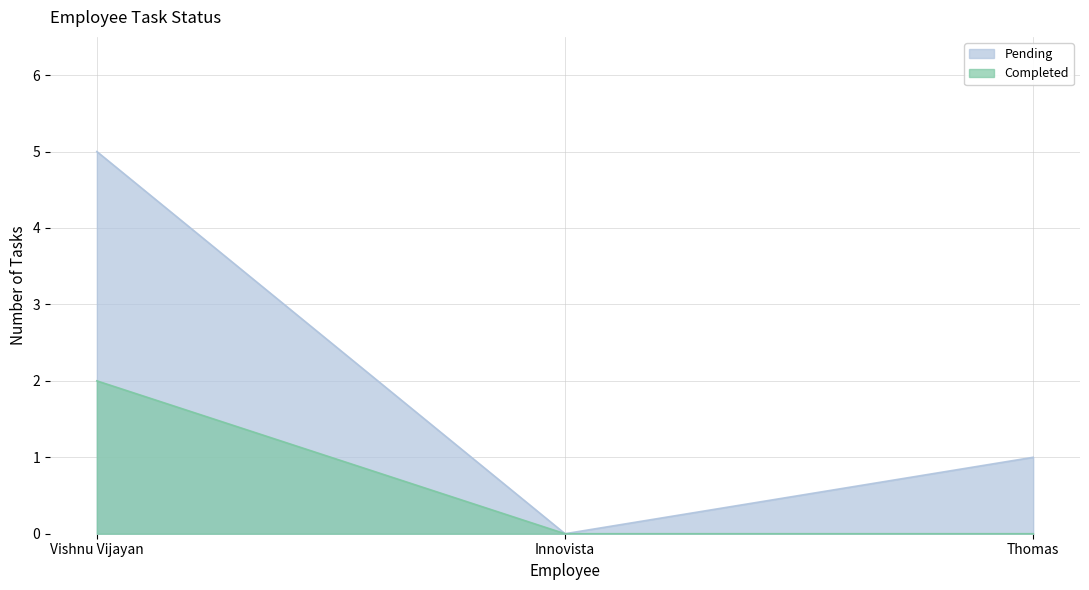

Reading right to left, list all the values displayed in this chart.

Pending: 1	0	5
Completed: 0	0	2